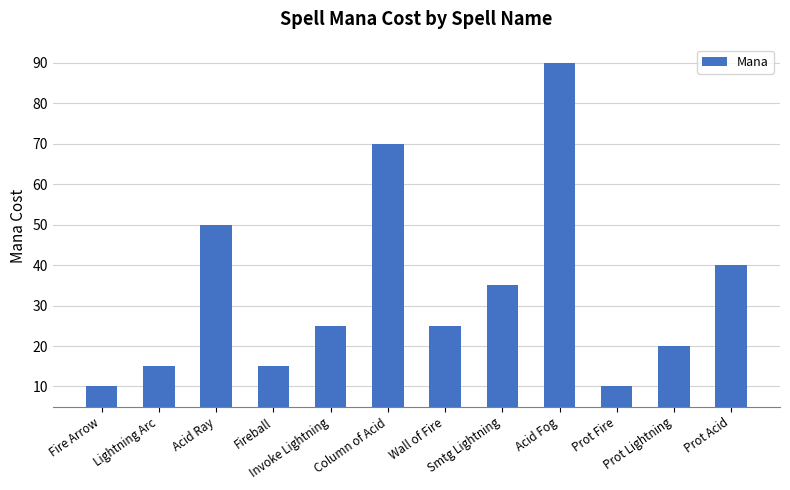

What is the average value?

34